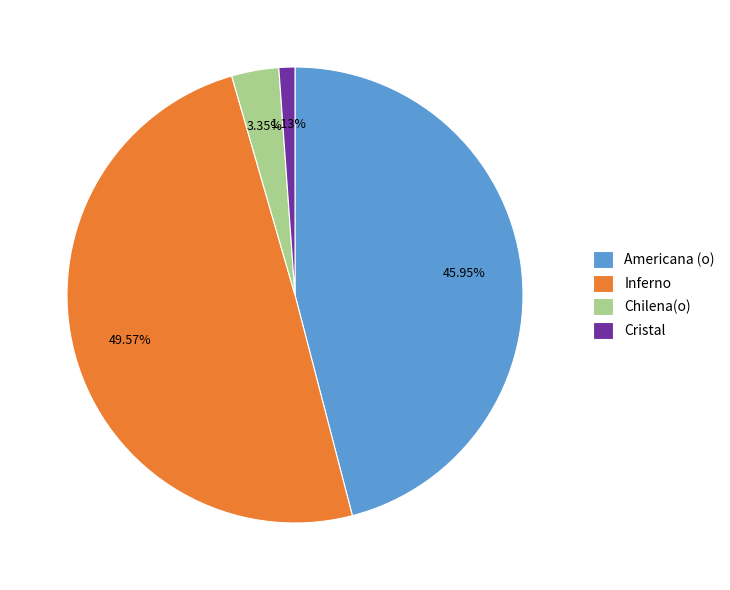

How many slices are in this pie chart?

4